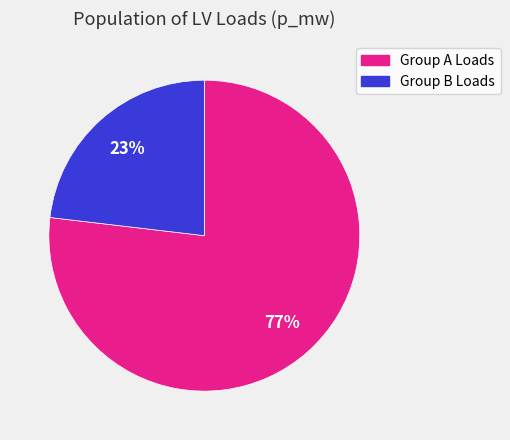

To the nearest percent, what is the average slice percentage?

50%